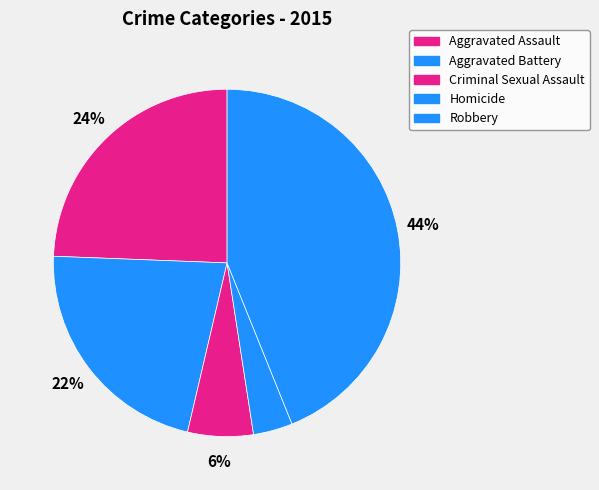

Which slice is the smallest?

Homicide